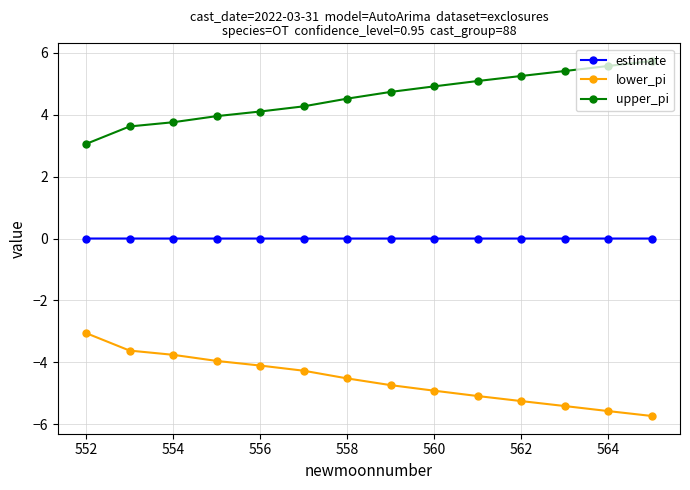

Which series has the largest total across all categories?

upper_pi